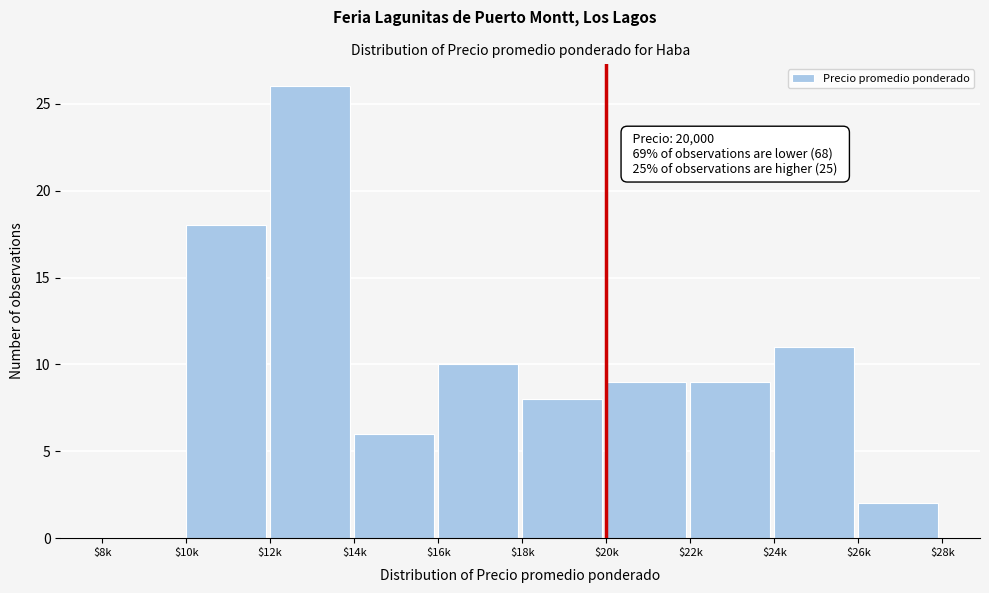

What is the sum of all values?

99